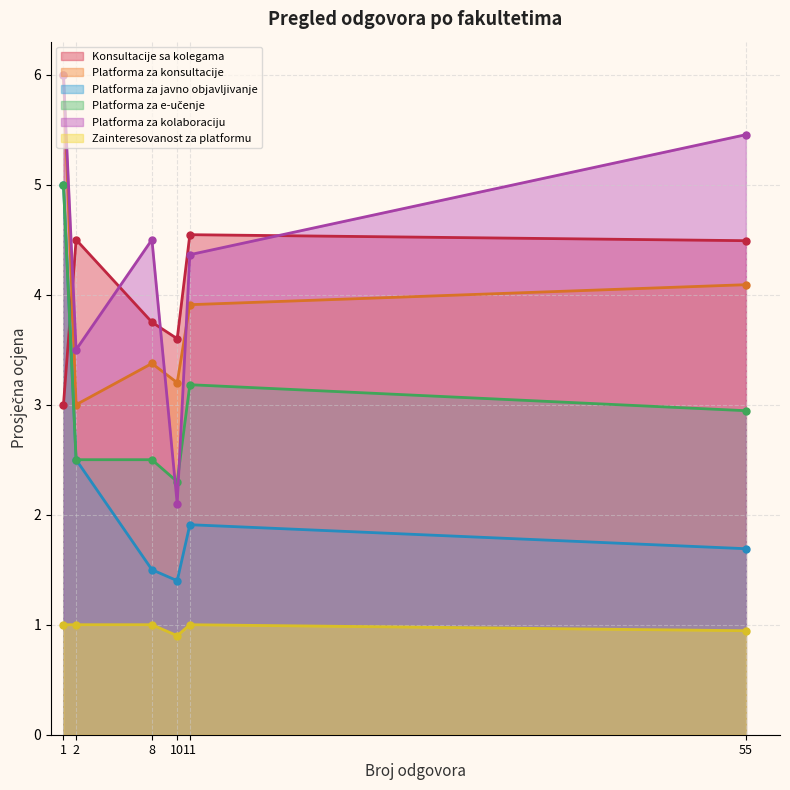

What is the greatest value displayed?

6.0